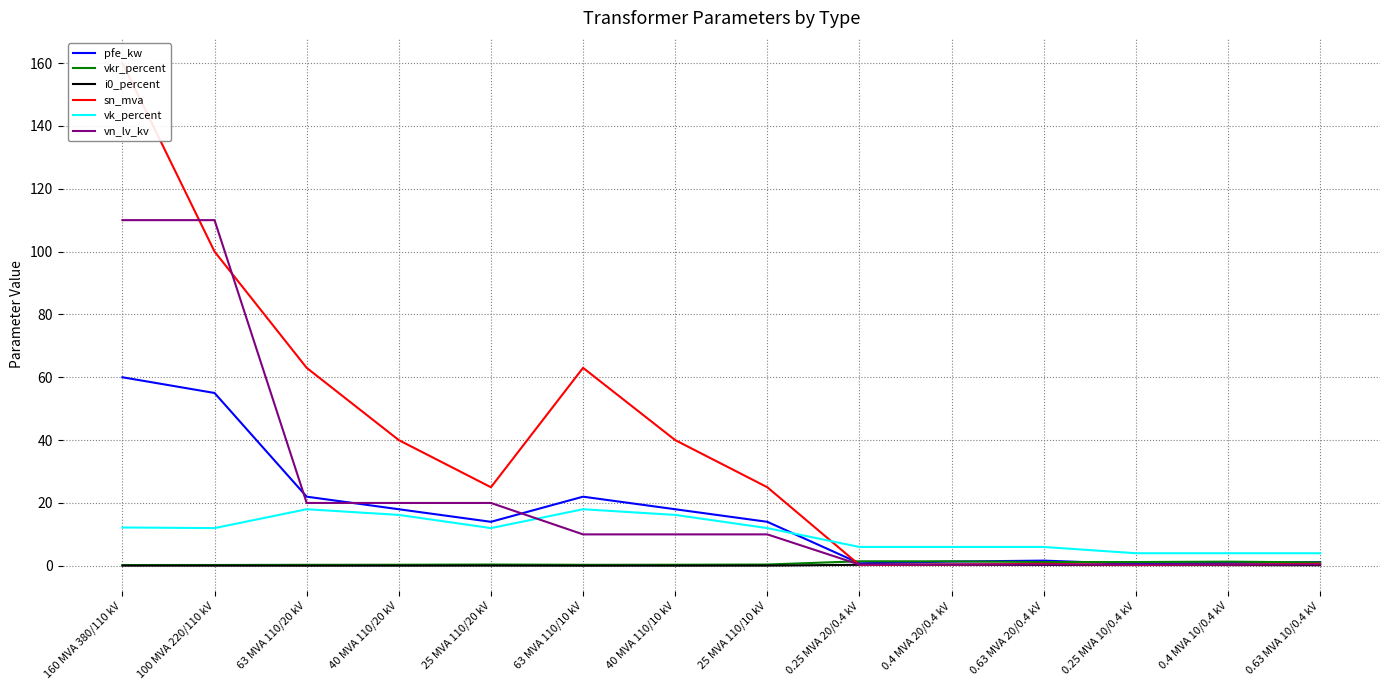

What is the label of the 5th point from the right?

0.4 MVA 20/0.4 kV